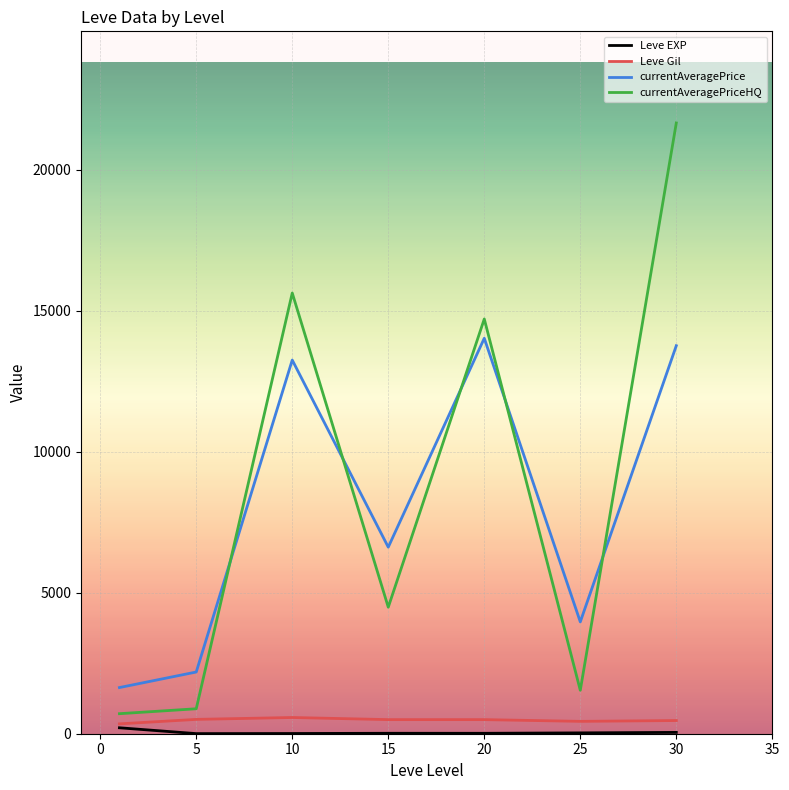

Which series has the largest range (max minus min)?

currentAveragePriceHQ